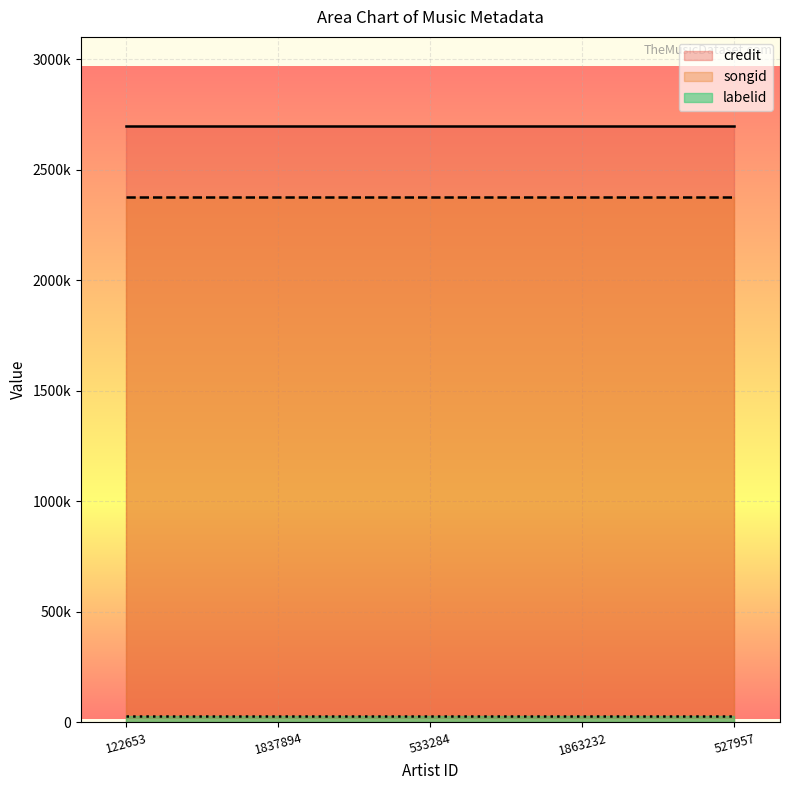

What is the sum of all labelid values?

143685